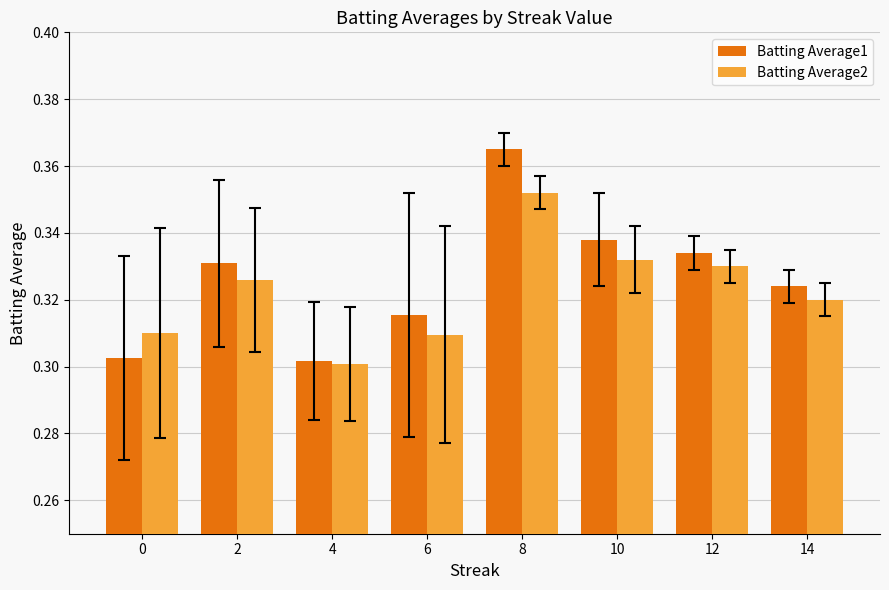

Rank the series by their average value, from highest to lowest.

Batting Average1, Batting Average2